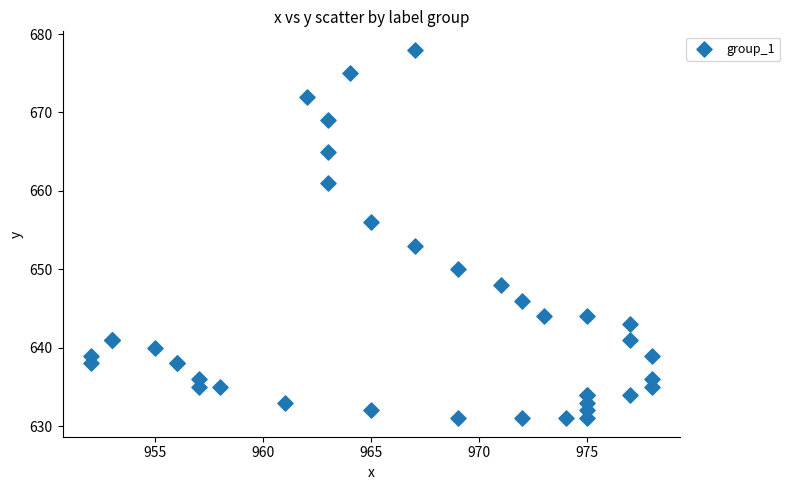

What Y value in the scatter plot is closest to 654?

653